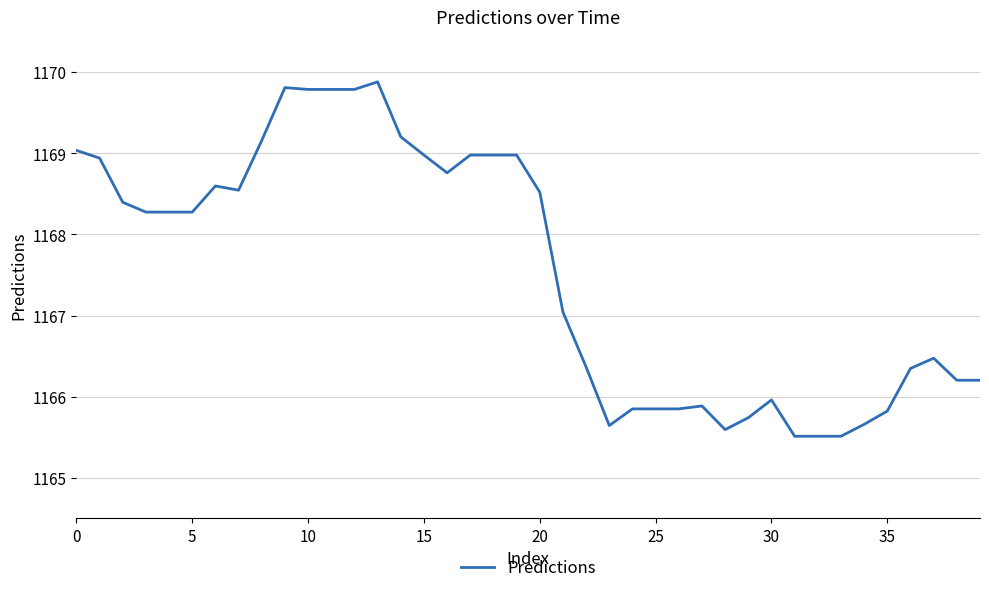

What is the greatest value displayed?

1169.9